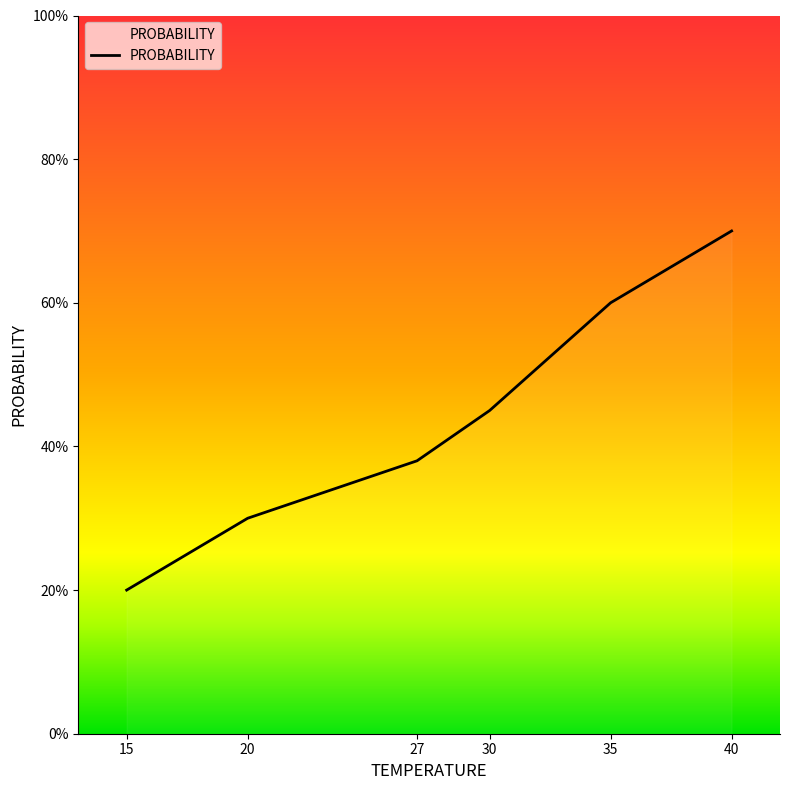

What is the average value?

44